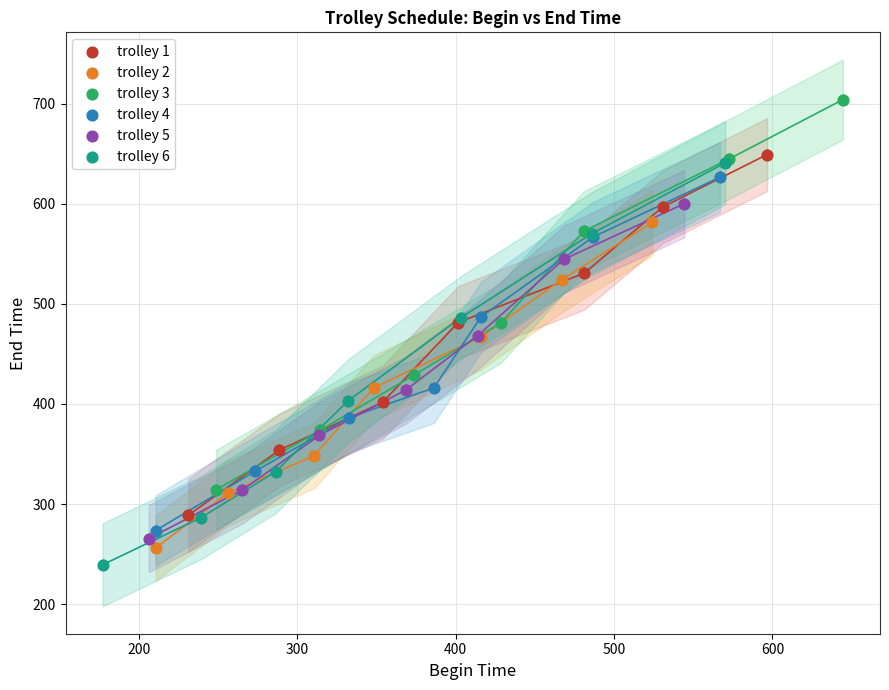

Which series contains the highest Y value?

trolley 3